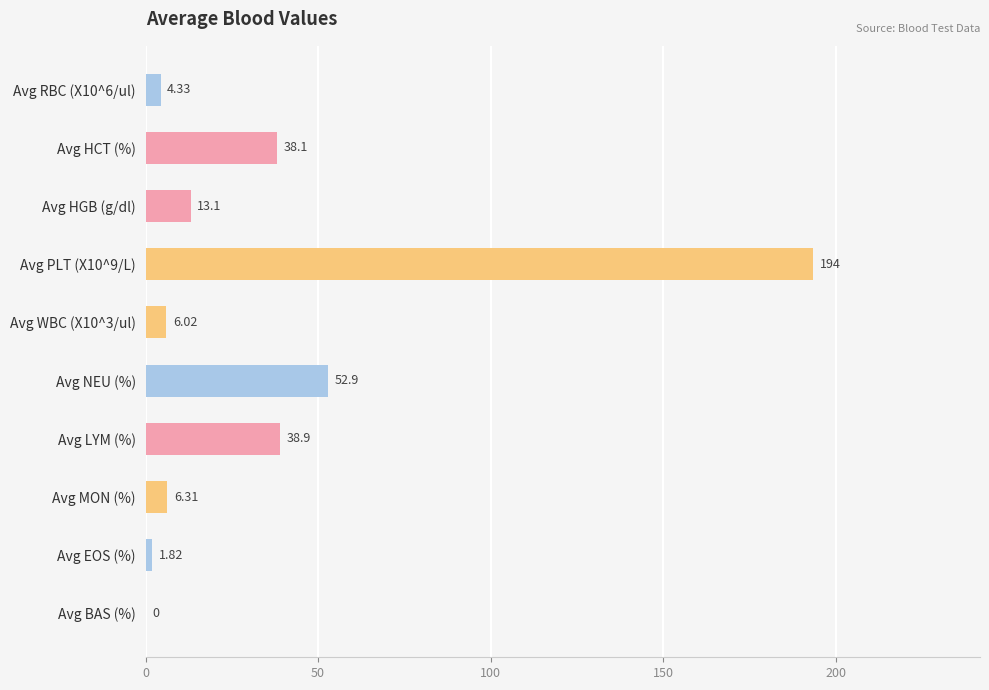

Between Avg EOS (%) and Avg HGB (g/dl), which is larger?

Avg HGB (g/dl)